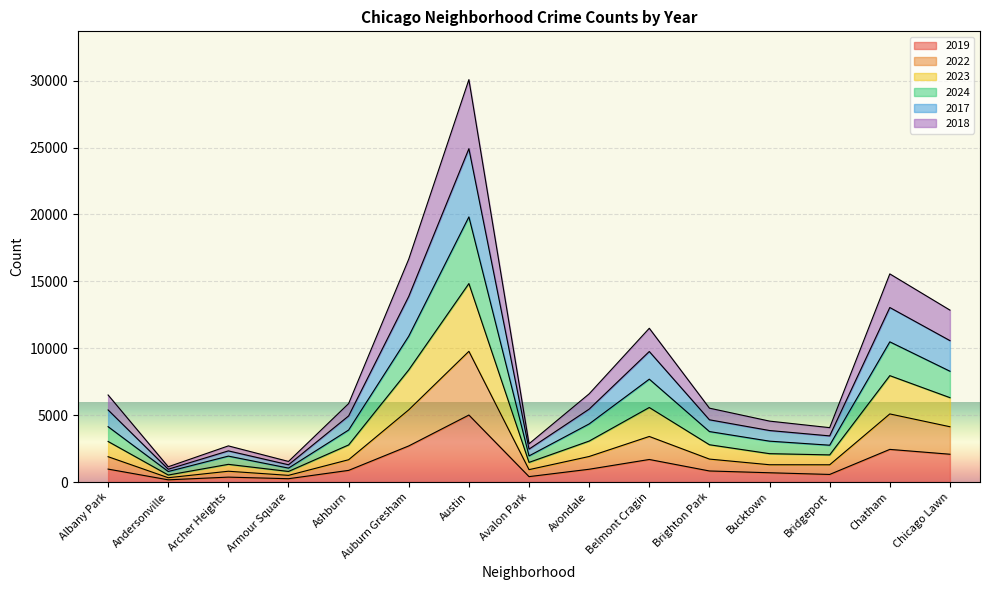

Which category has the highest value in the 2019 series?

Austin